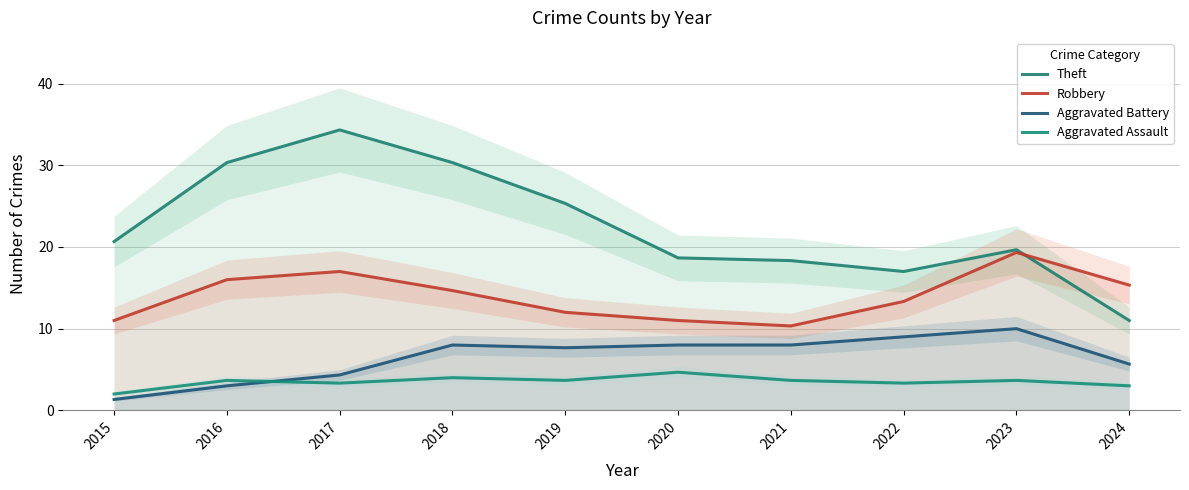

What is the smallest value displayed?

1.3